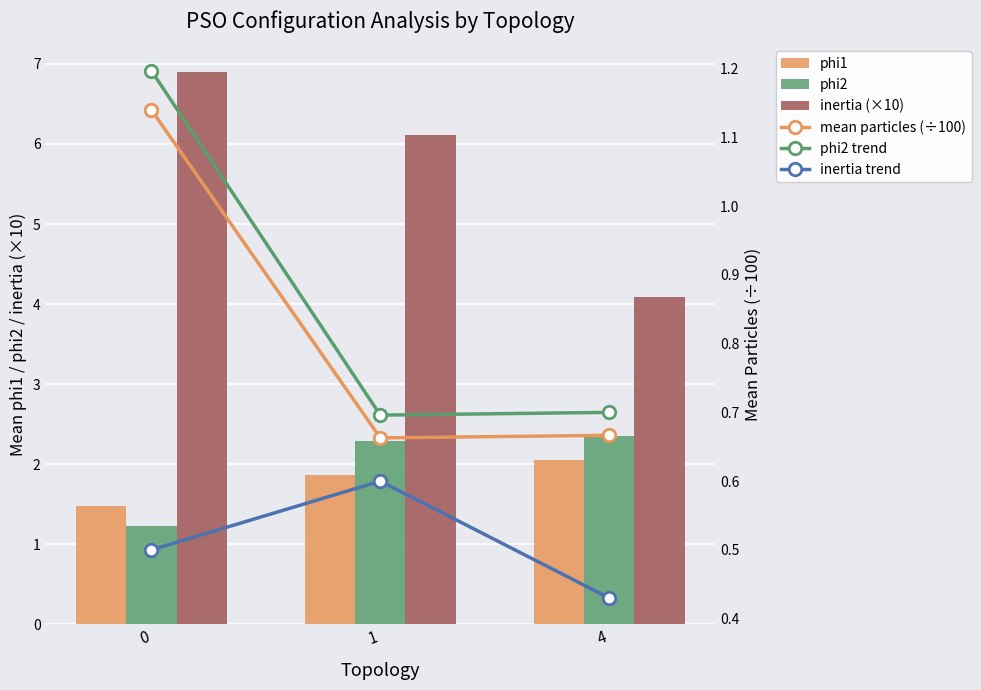

What is the difference between the inertia trend values at 0 and 1?

0.1